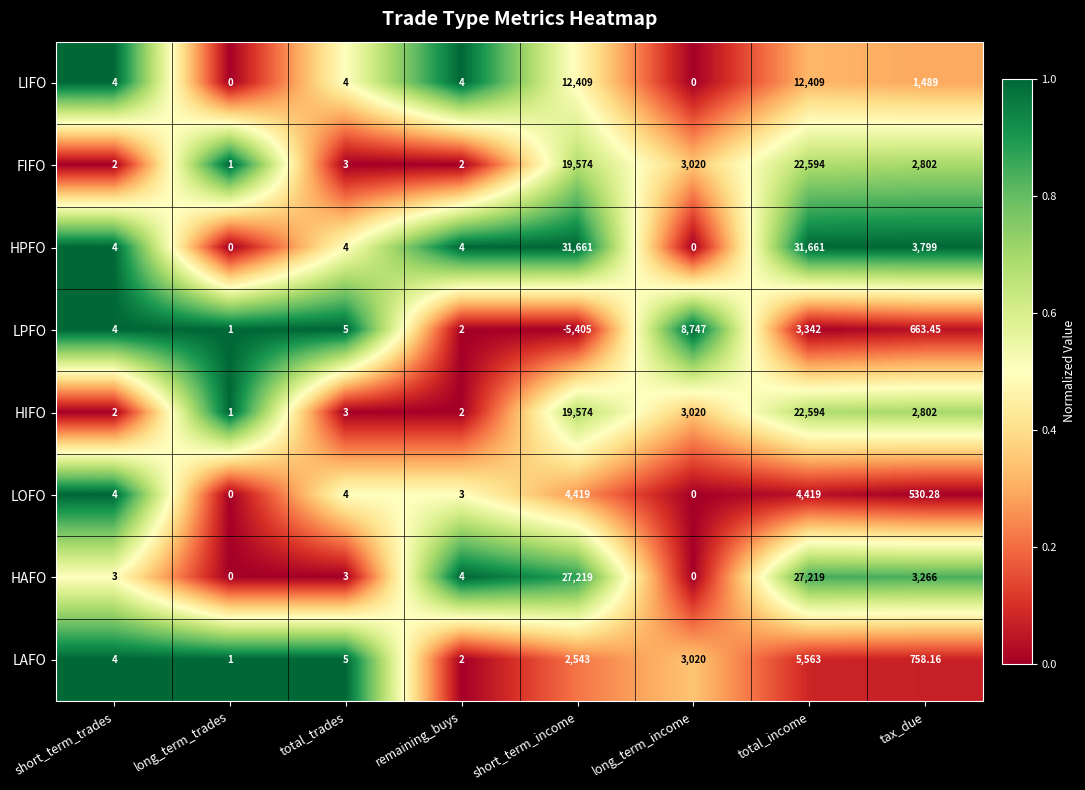

Which series has the largest total across all categories?

HPFO